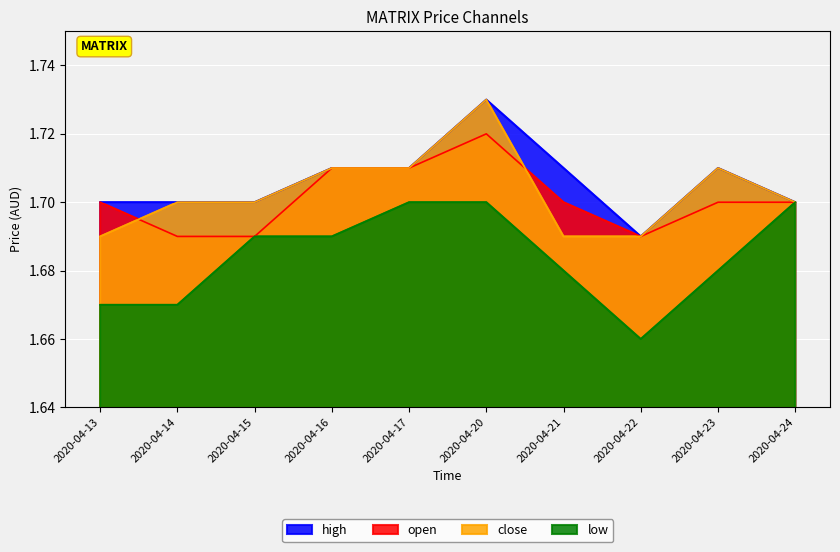

Read the low value at 2020-04-13.

1.7